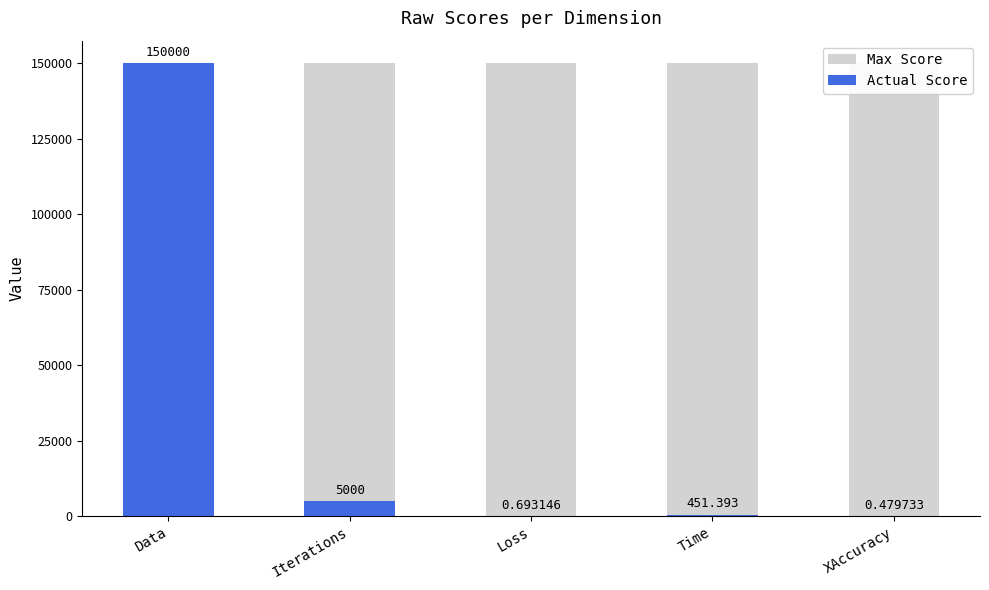

Which category has the lowest value in the Max Score series?

Data